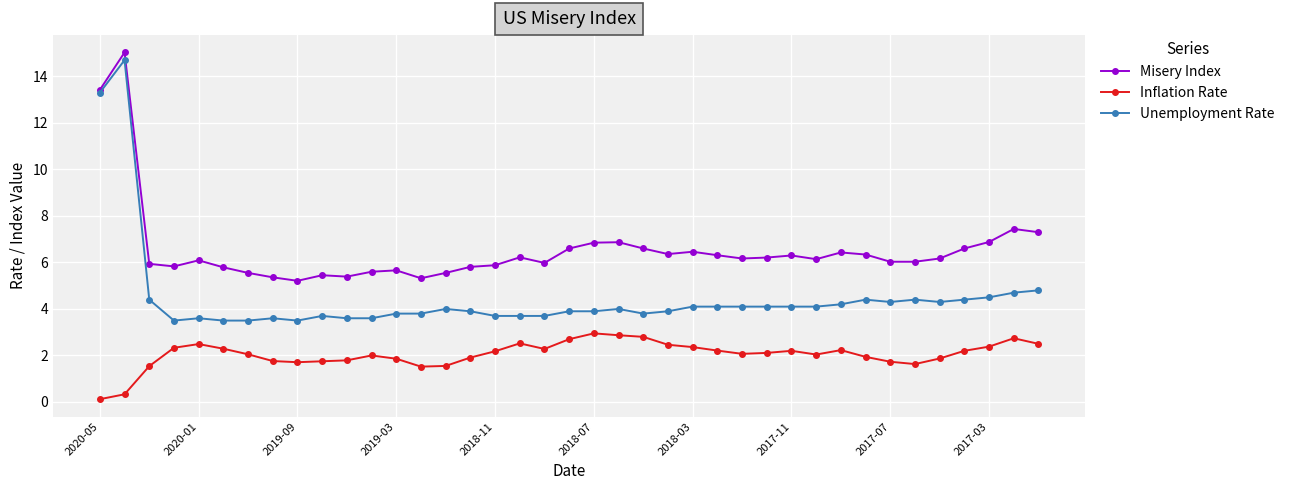

What is the maximum value shown in the chart?

15.0